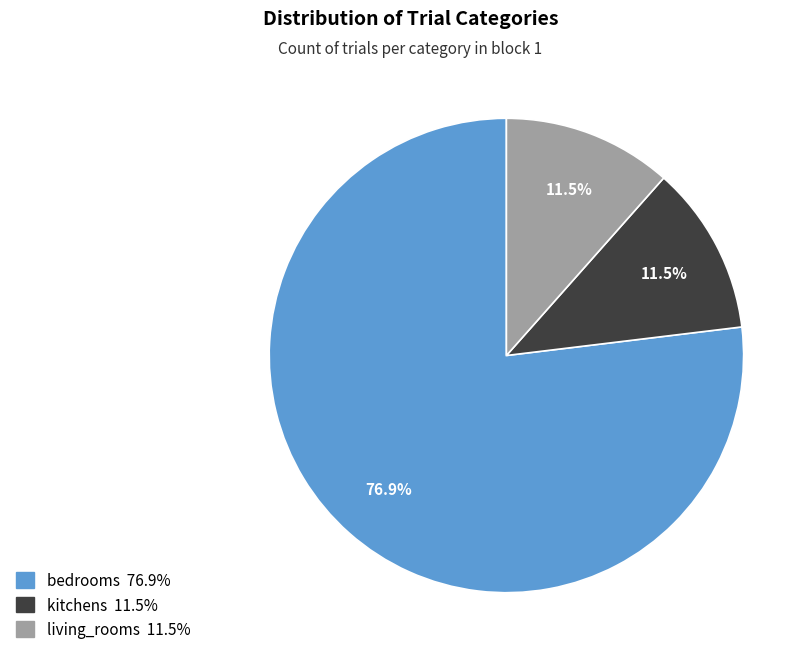

Count the number of slices in the pie.

3